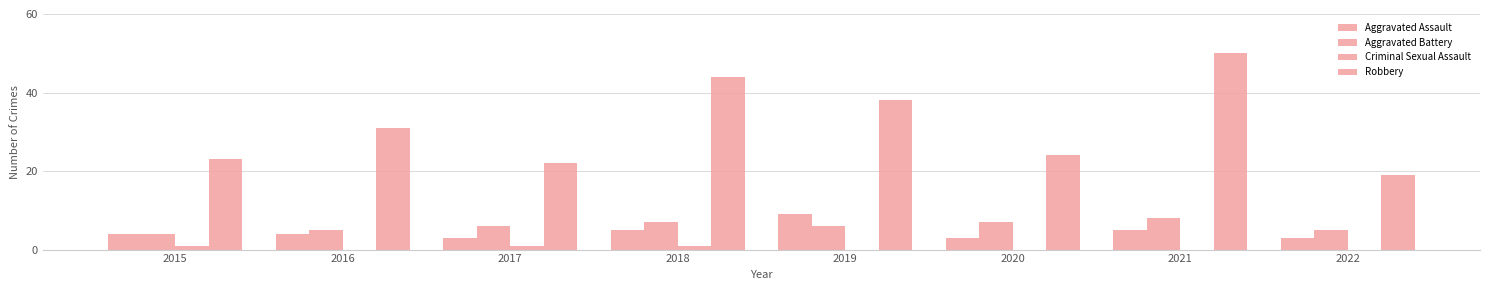

Are the bars horizontal?

No